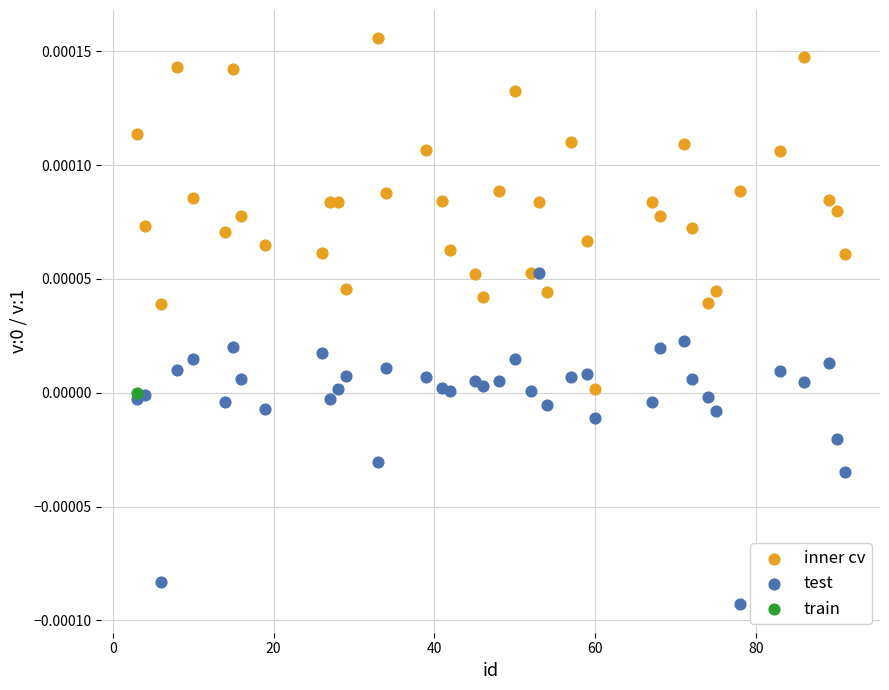

Which series reaches the maximum Y coordinate?

inner cv